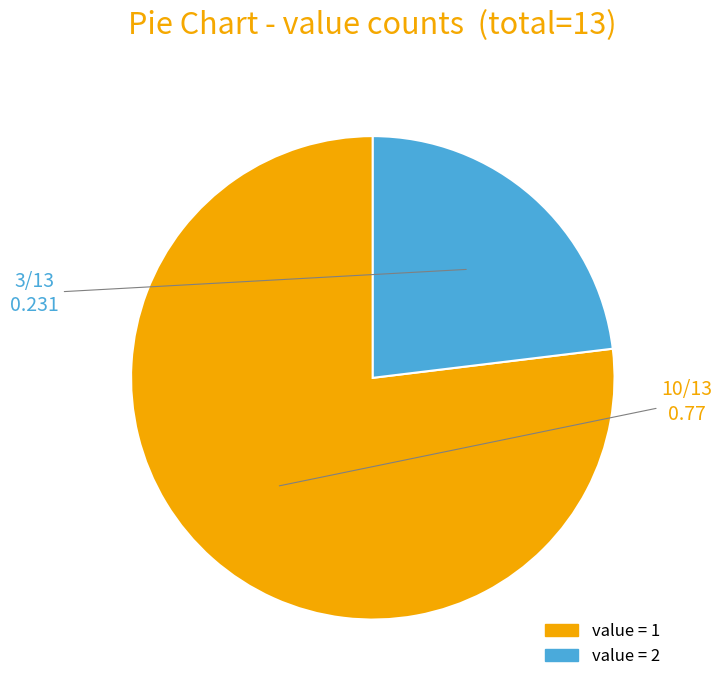

Is there any slice that represents more than half of the pie?

Yes